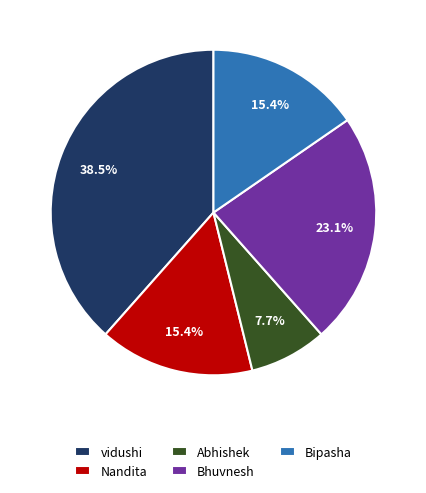

To the nearest percent, what is the difference between the largest and smallest slice percentages?

31%